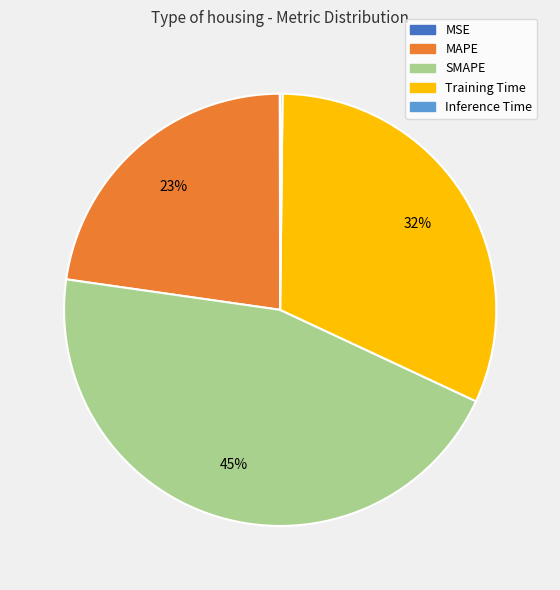

What is the largest slice in the pie chart?

SMAPE